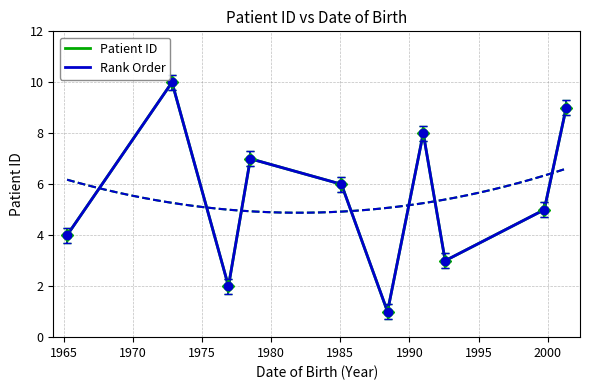

Which series has the largest range (max minus min)?

Patient ID